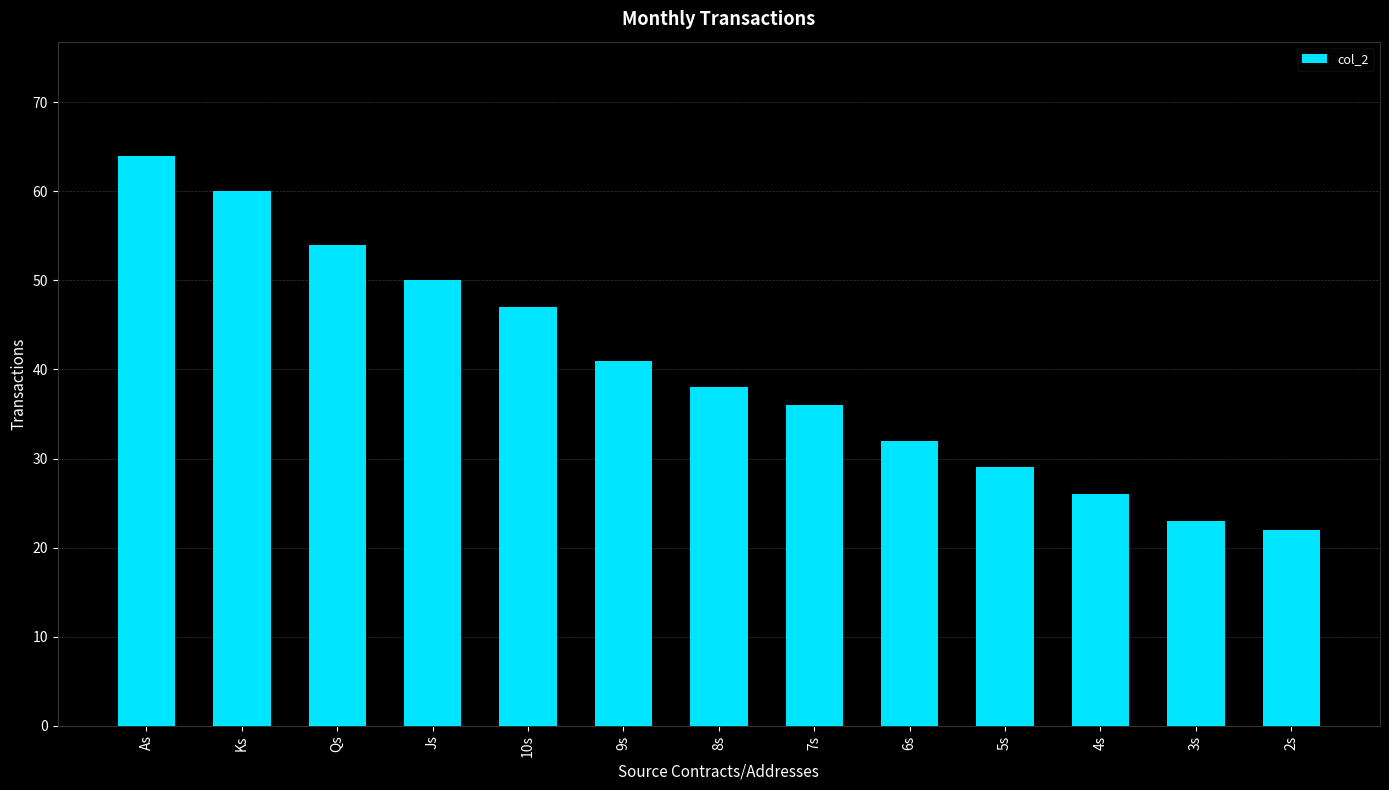

What position from the right is 10s?

9